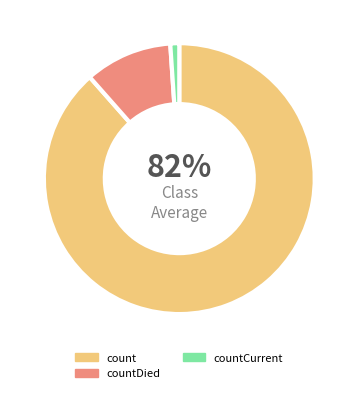

What is the largest slice in the pie chart?

count